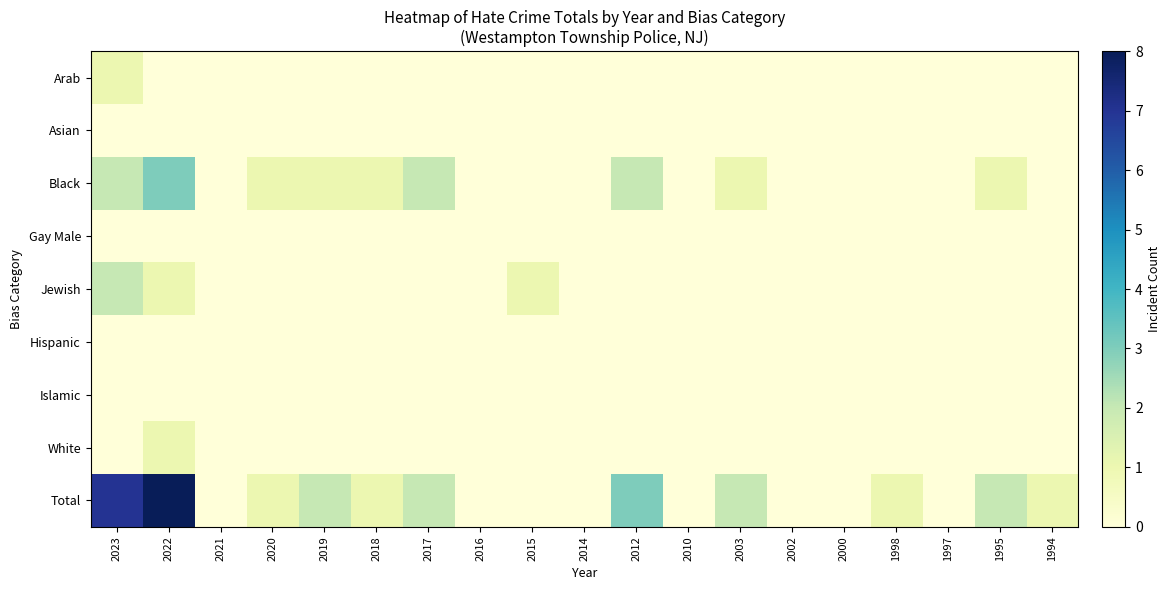

Reading left to right, transcribe all the data shown in this chart.

Arab: 2023=1	2022=0	2021=0	2020=0	2019=0	2018=0	2017=0	2016=0	2015=0	2014=0	2012=0	2010=0	2003=0	2002=0	2000=0	1998=0	1997=0	1995=0	1994=0
Asian: 2023=0	2022=0	2021=0	2020=0	2019=0	2018=0	2017=0	2016=0	2015=0	2014=0	2012=0	2010=0	2003=0	2002=0	2000=0	1998=0	1997=0	1995=0	1994=0
Black: 2023=2	2022=3	2021=0	2020=1	2019=1	2018=1	2017=2	2016=0	2015=0	2014=0	2012=2	2010=0	2003=1	2002=0	2000=0	1998=0	1997=0	1995=1	1994=0
Gay Male: 2023=0	2022=0	2021=0	2020=0	2019=0	2018=0	2017=0	2016=0	2015=0	2014=0	2012=0	2010=0	2003=0	2002=0	2000=0	1998=0	1997=0	1995=0	1994=0
Jewish: 2023=2	2022=1	2021=0	2020=0	2019=0	2018=0	2017=0	2016=0	2015=1	2014=0	2012=0	2010=0	2003=0	2002=0	2000=0	1998=0	1997=0	1995=0	1994=0
Hispanic: 2023=0	2022=0	2021=0	2020=0	2019=0	2018=0	2017=0	2016=0	2015=0	2014=0	2012=0	2010=0	2003=0	2002=0	2000=0	1998=0	1997=0	1995=0	1994=0
Islamic: 2023=0	2022=0	2021=0	2020=0	2019=0	2018=0	2017=0	2016=0	2015=0	2014=0	2012=0	2010=0	2003=0	2002=0	2000=0	1998=0	1997=0	1995=0	1994=0
White: 2023=0	2022=1	2021=0	2020=0	2019=0	2018=0	2017=0	2016=0	2015=0	2014=0	2012=0	2010=0	2003=0	2002=0	2000=0	1998=0	1997=0	1995=0	1994=0
Total: 2023=7	2022=8	2021=0	2020=1	2019=2	2018=1	2017=2	2016=0	2015=0	2014=0	2012=3	2010=0	2003=2	2002=0	2000=0	1998=1	1997=0	1995=2	1994=1